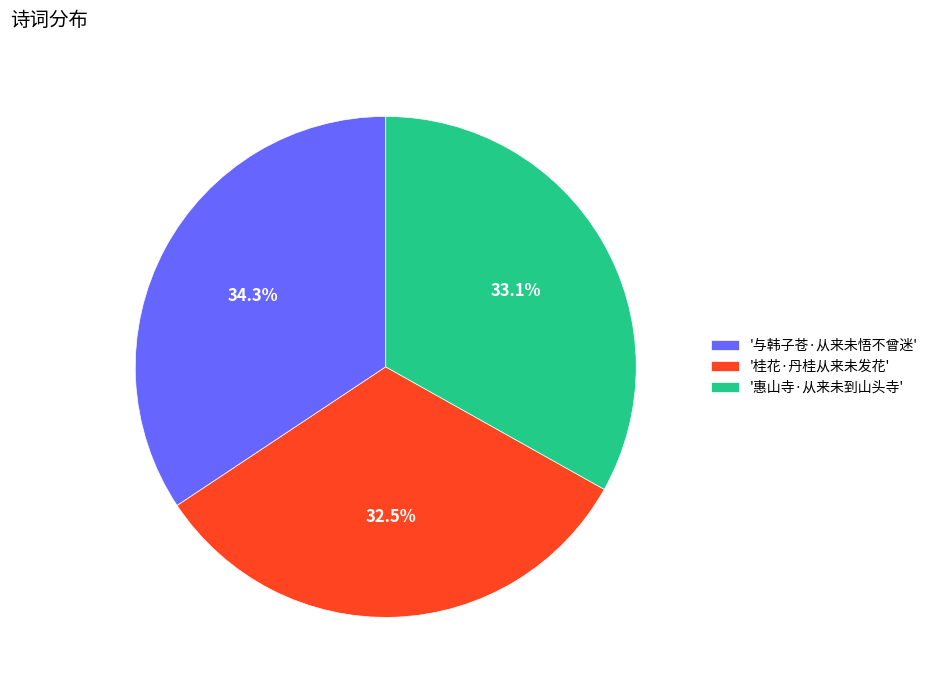

What is the largest slice in the pie chart?

'与韩子苍·从来未悟不曾迷'